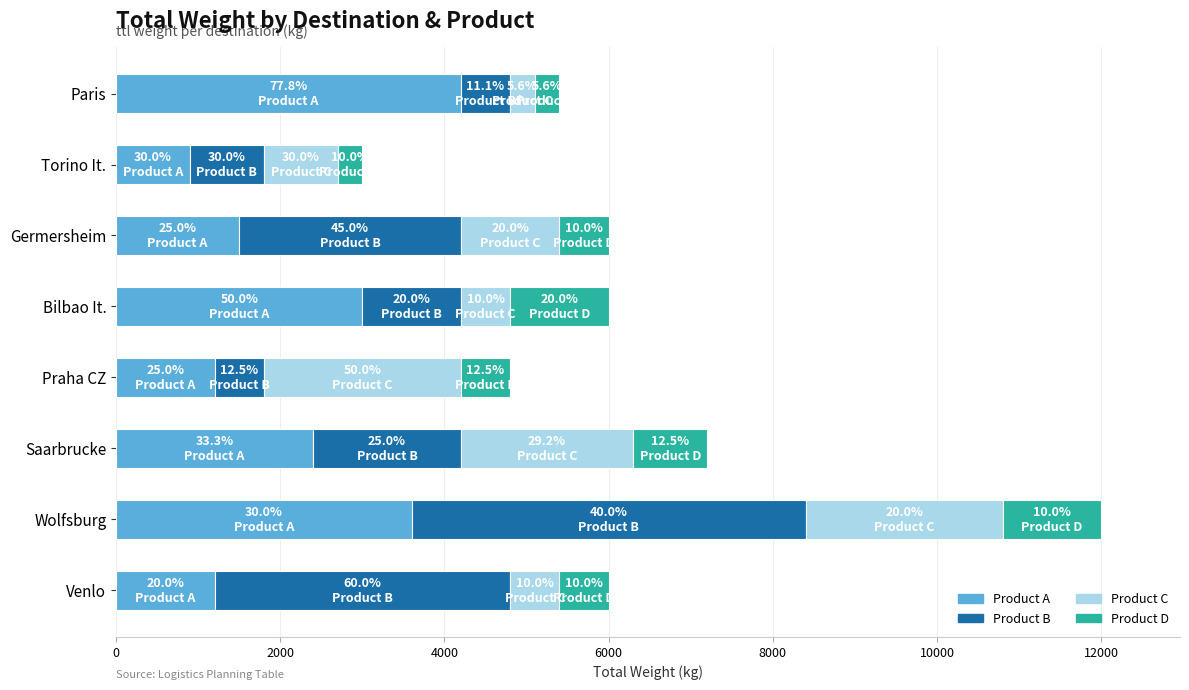

At which category is the sum across all series the highest?

Wolfsburg